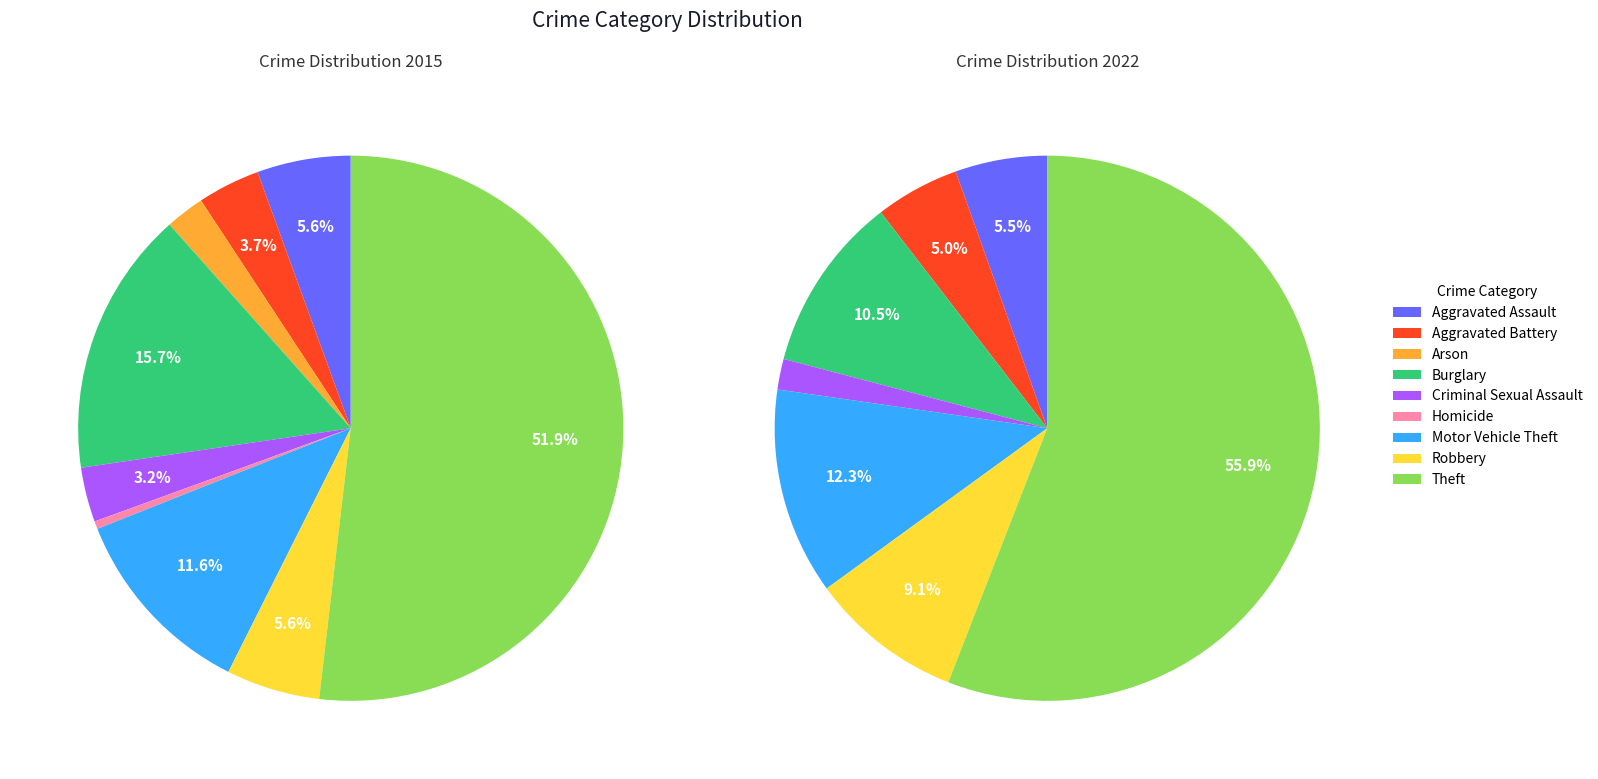

Does Motor Vehicle Theft represent more than half of the total?

No